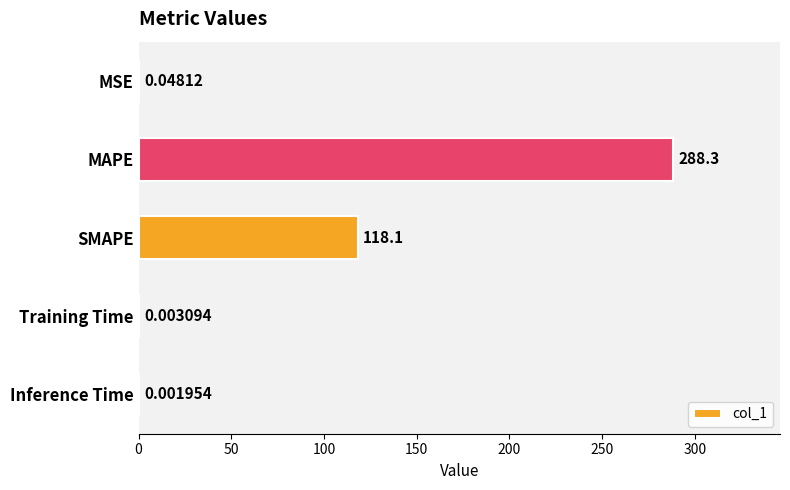

Does the chart contain stacked bars?

No